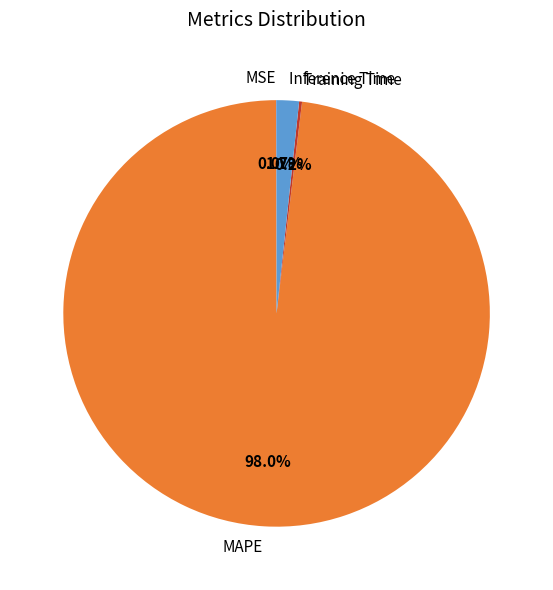

What percentage is the Inference Time slice, to the nearest percent?

2%